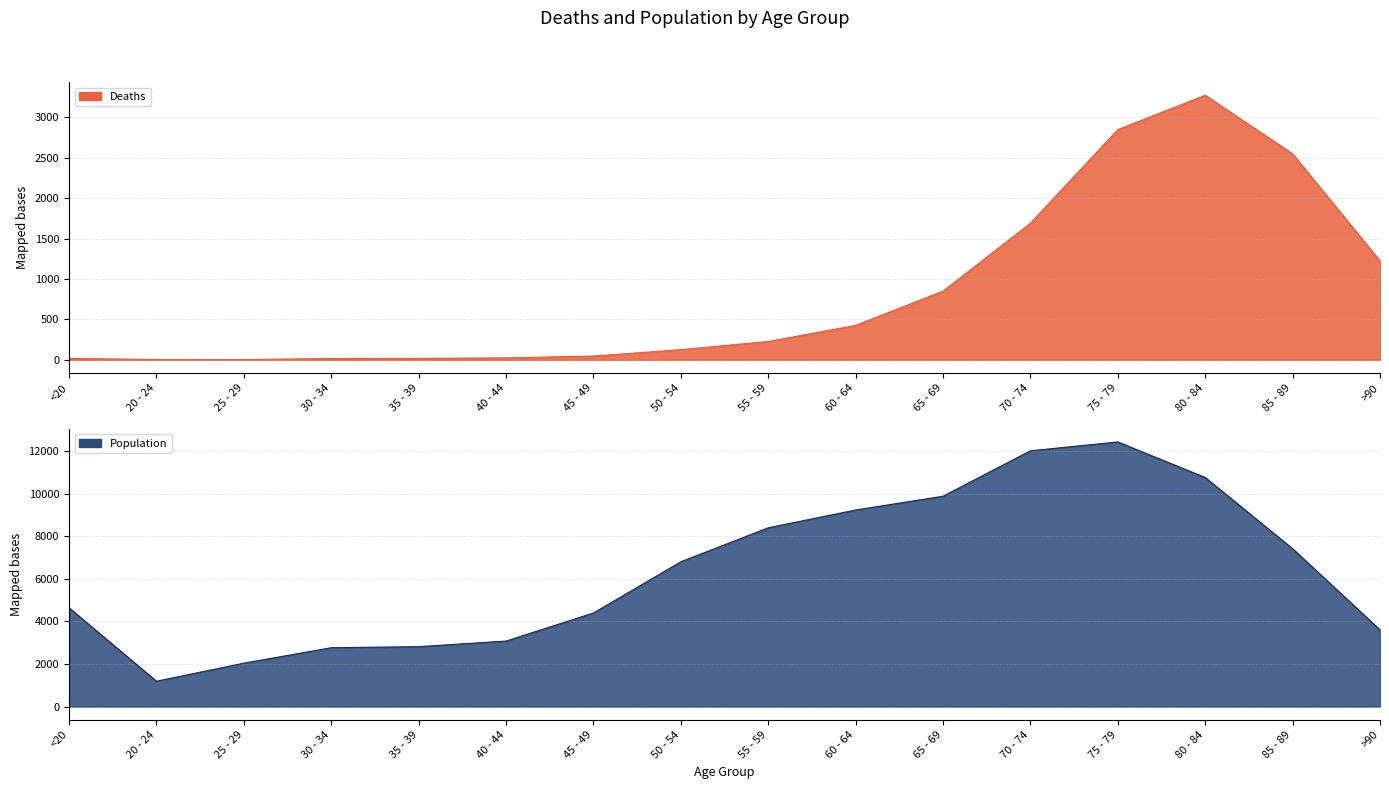

What is the label of the 5th point from the left?

35 - 39